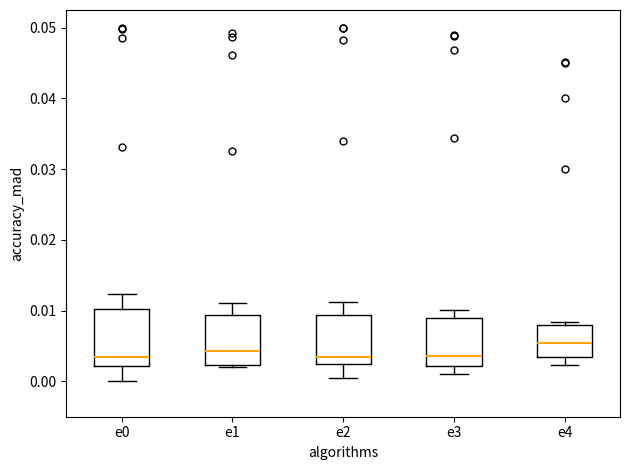

Reading left to right, transcribe this box plot: for each box, give where its median line is, the range the box spans, and where its two whiskers end, as read against the y-axis. The values are not printed on the chart, so give them approximately, as read against the axis.

e0: median 0.003, box 0.002 to 0.010, whiskers 0.000 to 0.012
e1: median 0.004, box 0.002 to 0.009, whiskers 0.002 to 0.011
e2: median 0.003, box 0.002 to 0.009, whiskers 0.000 to 0.011
e3: median 0.004, box 0.002 to 0.009, whiskers 0.001 to 0.010
e4: median 0.005, box 0.003 to 0.008, whiskers 0.002 to 0.008 (just above the box's upper edge)